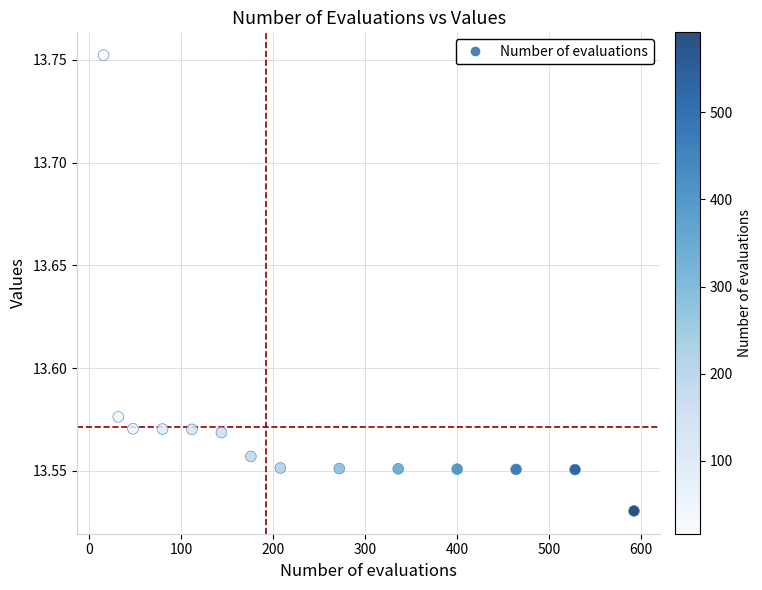

What is the range of X values (max minus min)?

576.0